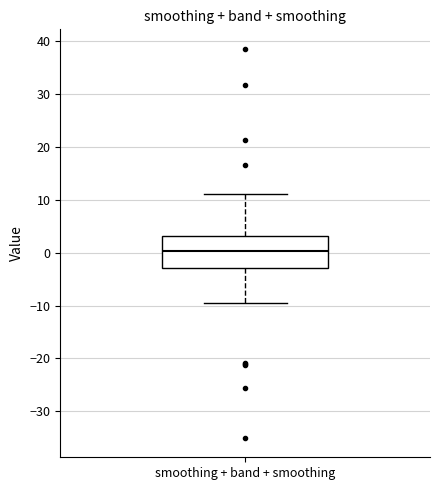

Transcribe this box plot: give where the median line is, the range the box spans, and where the two whiskers end, as read against the y-axis. The values are not printed on the chart, so give them approximately, as read against the axis.

median 0, box -3 to 3, whiskers -9 to 11